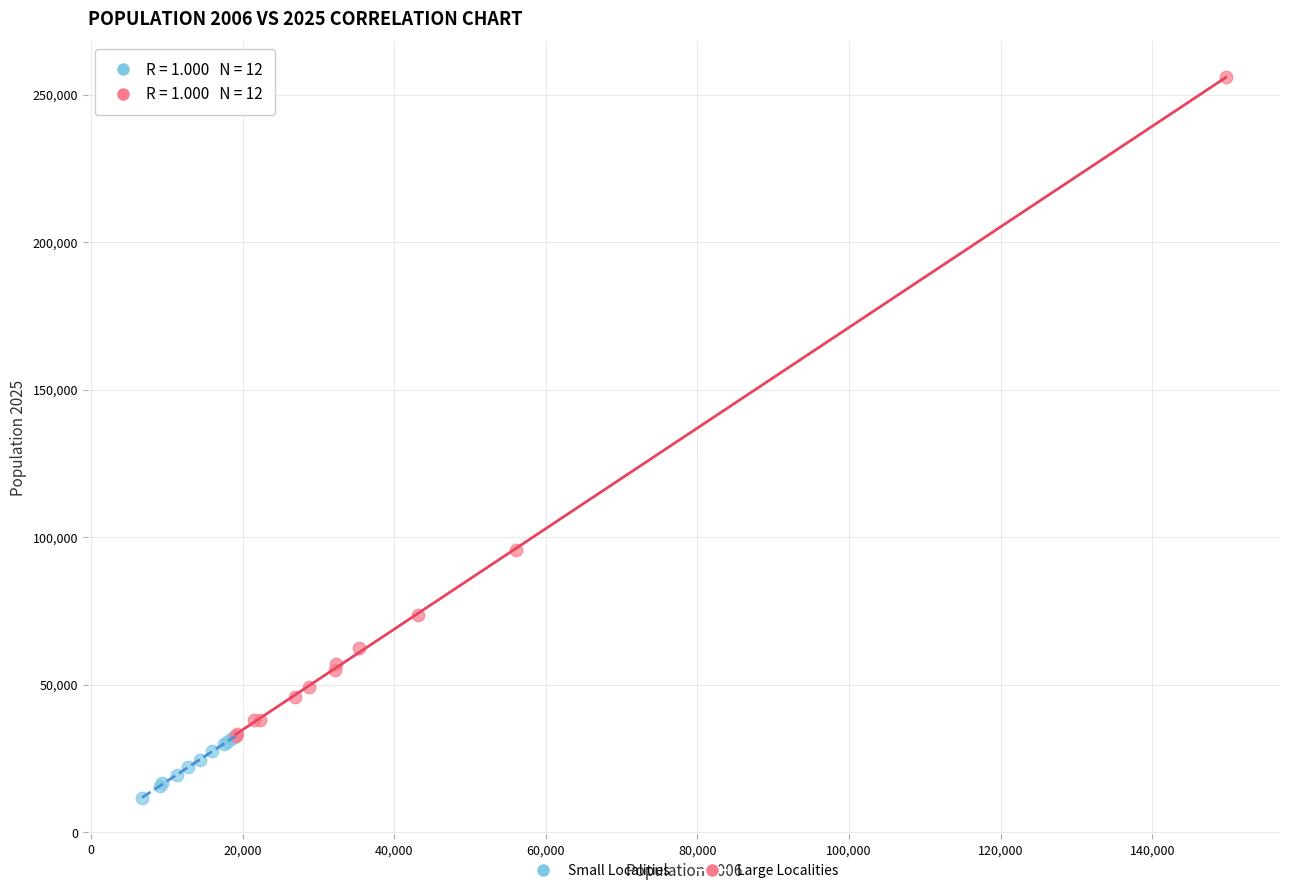

Which series reaches the maximum Y coordinate?

Large Localities